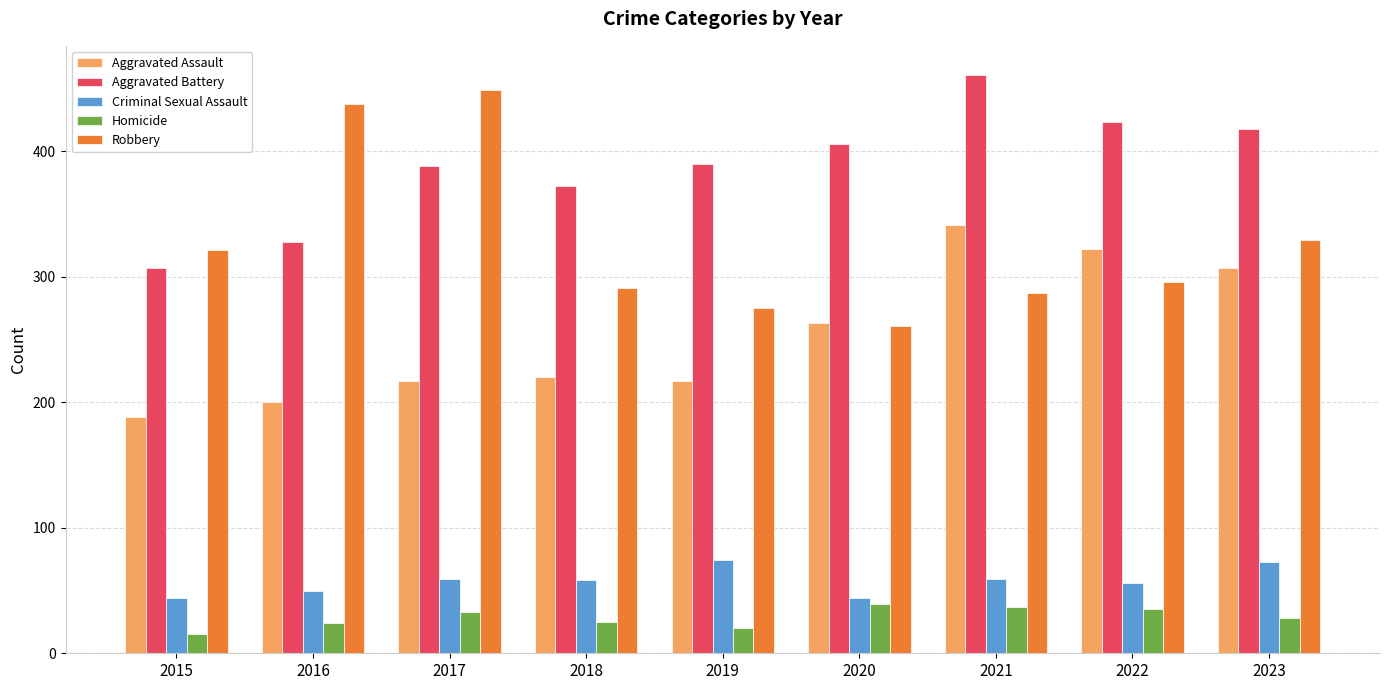

What is the spread (max minus min) of values at 2023?

390